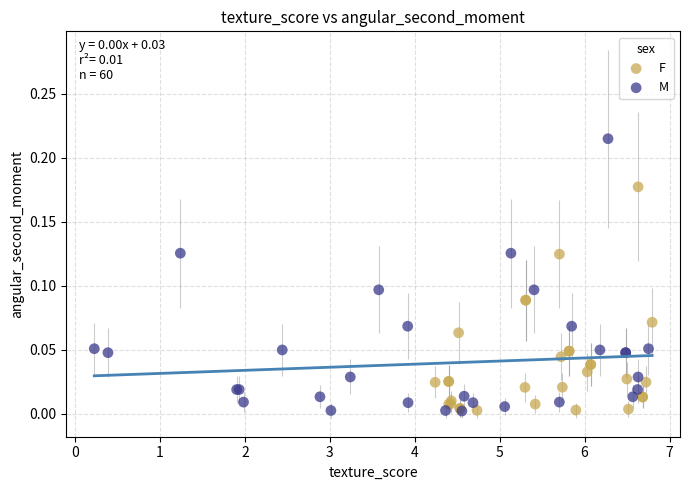

Which series reaches the maximum Y coordinate?

M